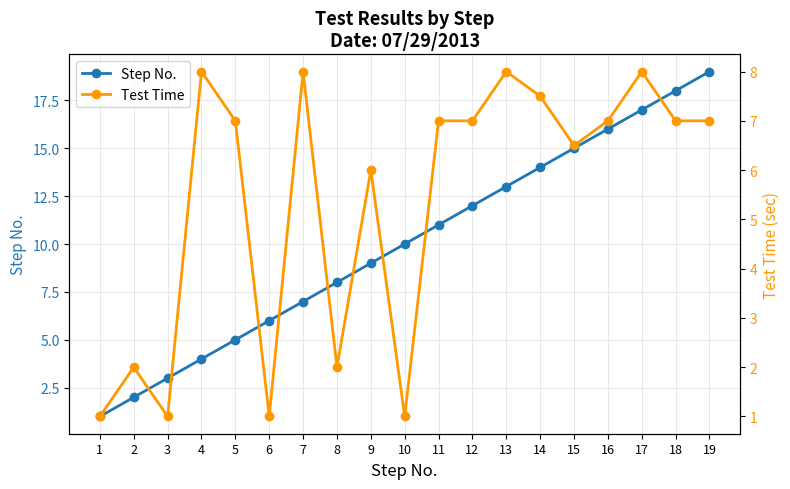

How many distinct data groups are displayed?

2